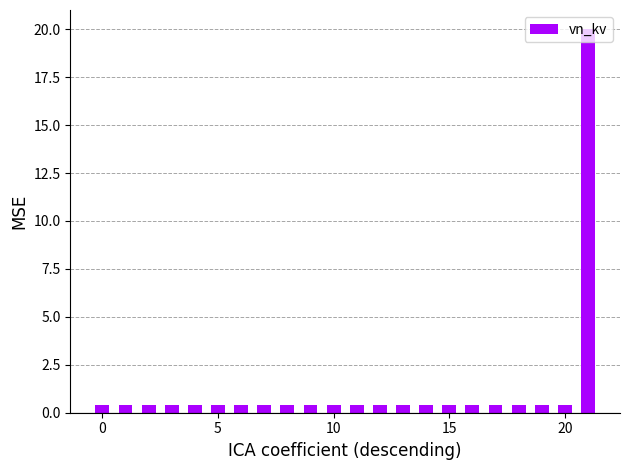

Does the chart contain stacked bars?

No